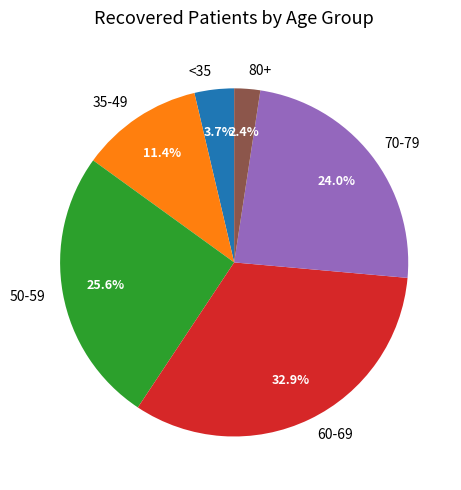

Which category has the biggest portion of the pie?

60-69